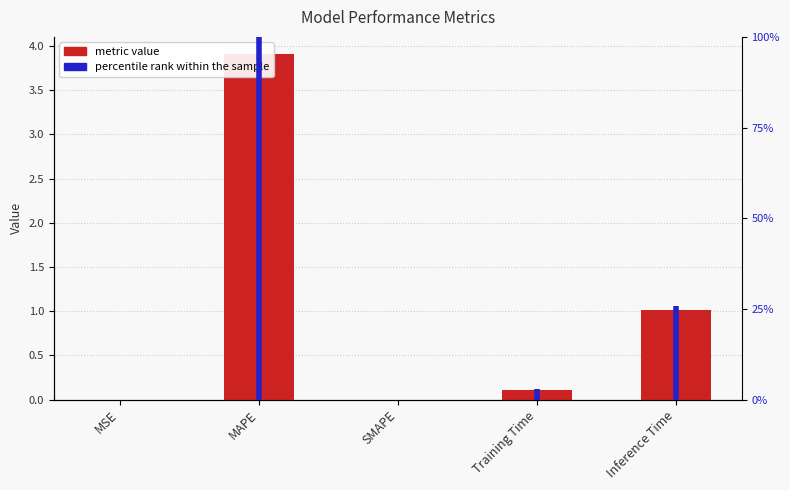

What is the difference between the metric value values at Training Time and Inference Time?

0.9